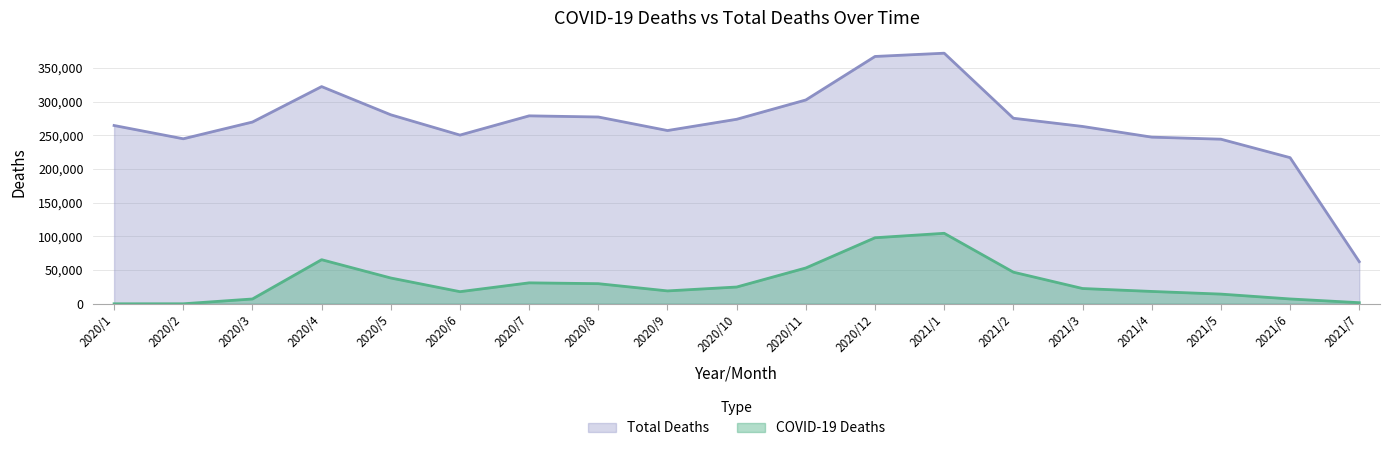

Reading left to right, what are all the values shown in this chart?

COVID-19 Deaths: 2020/1=6	2020/2=19	2020/3=7156	2020/4=65464	2020/5=38295	2020/6=18003	2020/7=31109	2020/8=29878	2020/9=19137	2020/10=24904	2020/11=53205	2020/12=98049	2021/1=104647	2021/2=46964	2021/3=22699	2021/4=18342	2021/5=14400	2021/6=7197	2021/7=1650
Total Deaths: 2020/1=264676	2020/2=244950	2020/3=269809	2020/4=322417	2020/5=280563	2020/6=250441	2020/7=279008	2020/8=277288	2020/9=257191	2020/10=273911	2020/11=302583	2020/12=367152	2021/1=371995	2021/2=275449	2021/3=263264	2021/4=247393	2021/5=244352	2021/6=216953	2021/7=62557